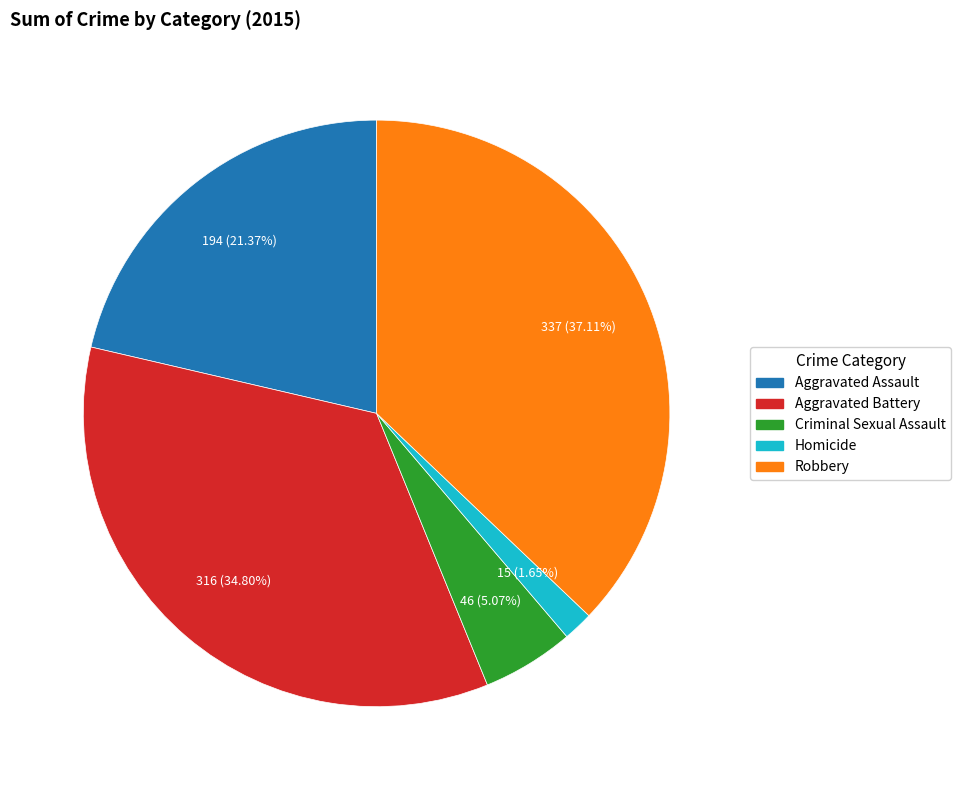

Does Aggravated Assault account for over 50% of the chart?

No